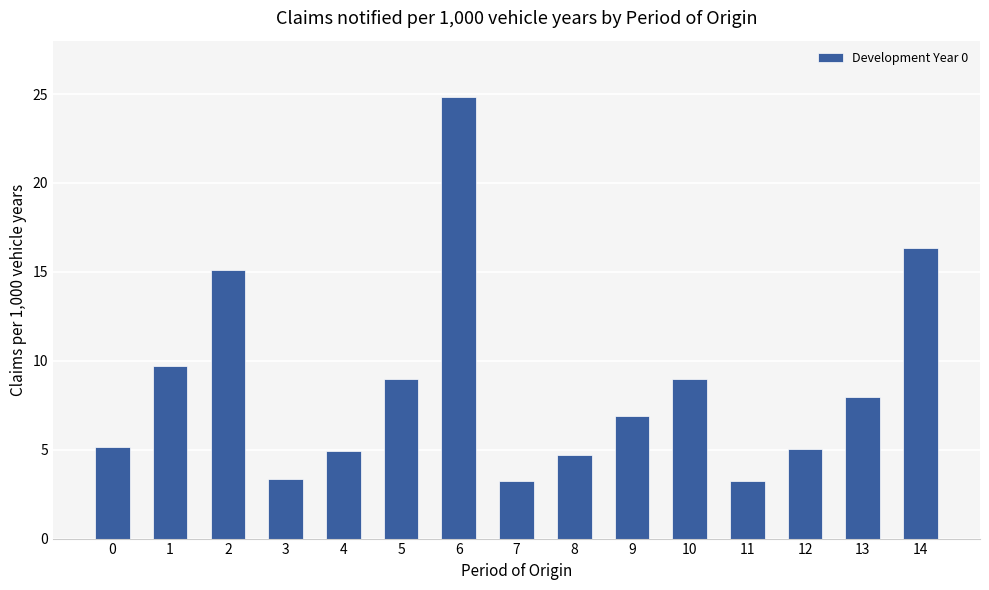

How many data points are less than 6?

7